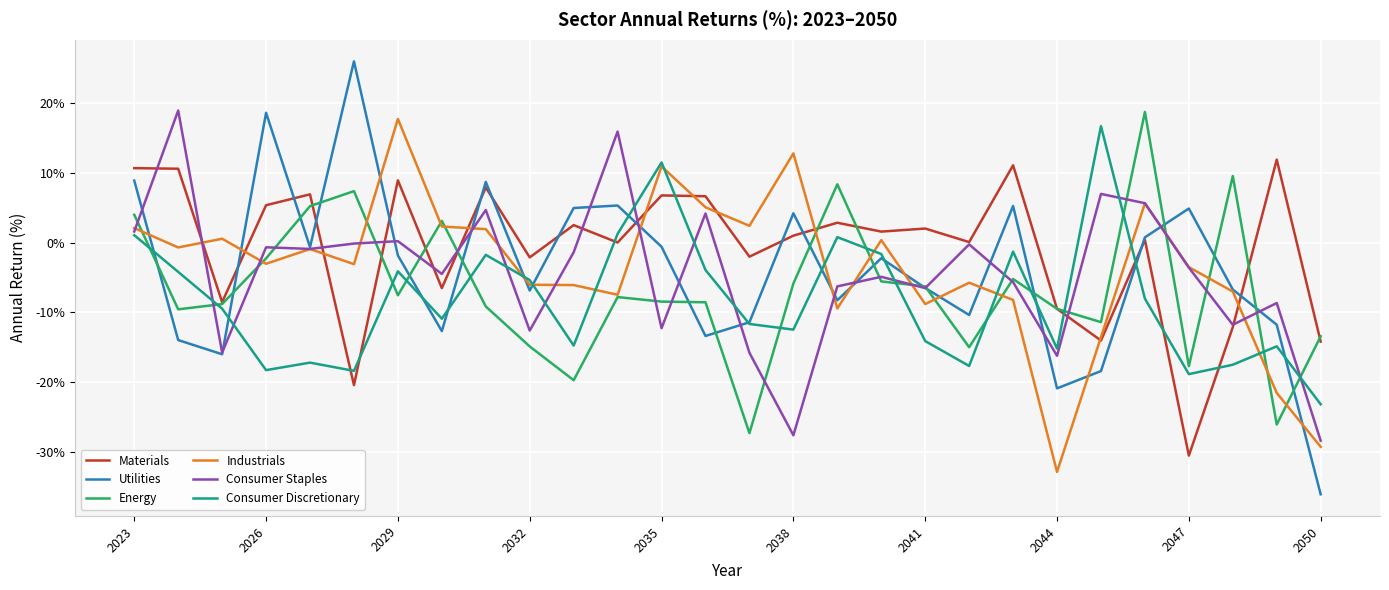

Which series has the largest total across all categories?

Materials